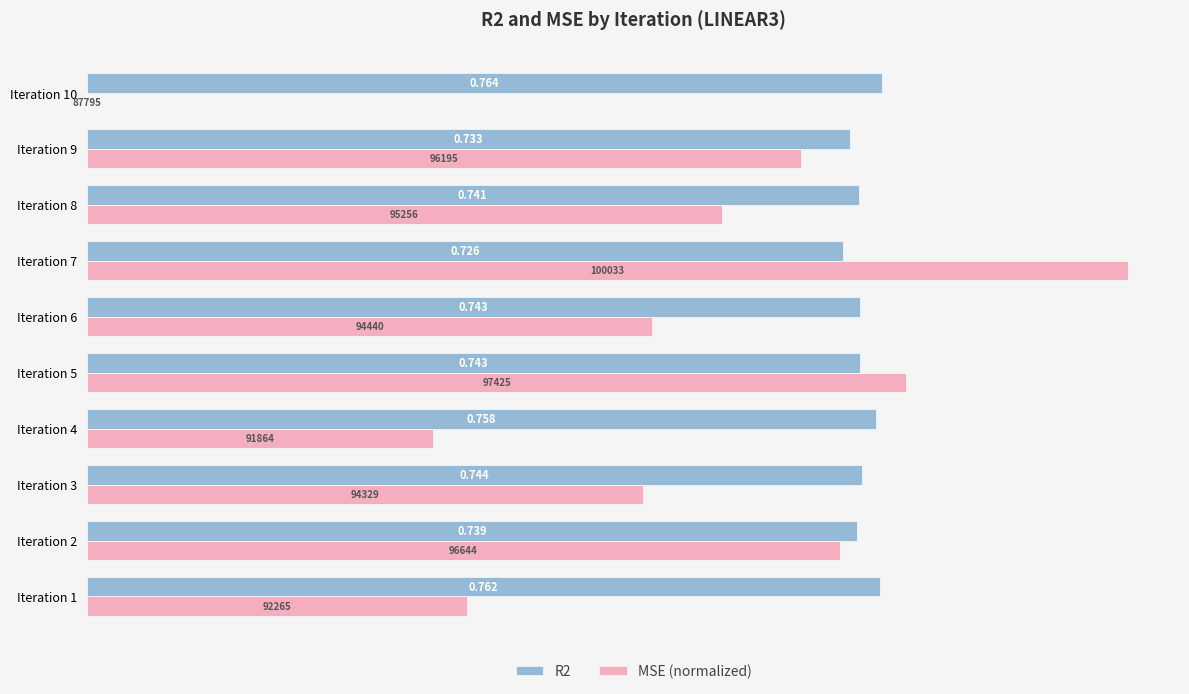

Is the value of MSE (normalized) at Iteration 8 greater than the value of R2 at Iteration 8?

No